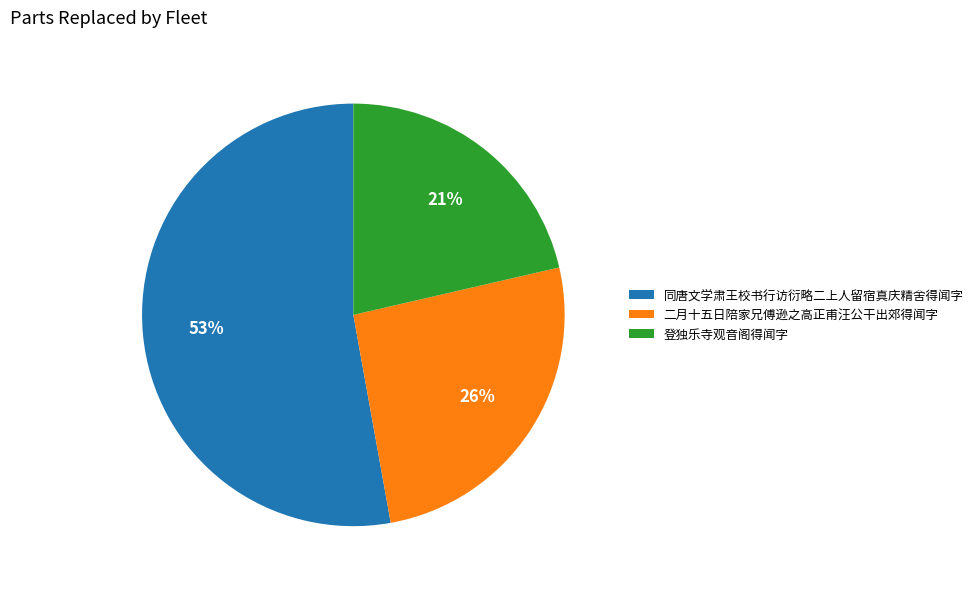

To the nearest percent, what portion does 二月十五日陪家兄傅逊之高正甫汪公干出郊得闻字 represent?

26%